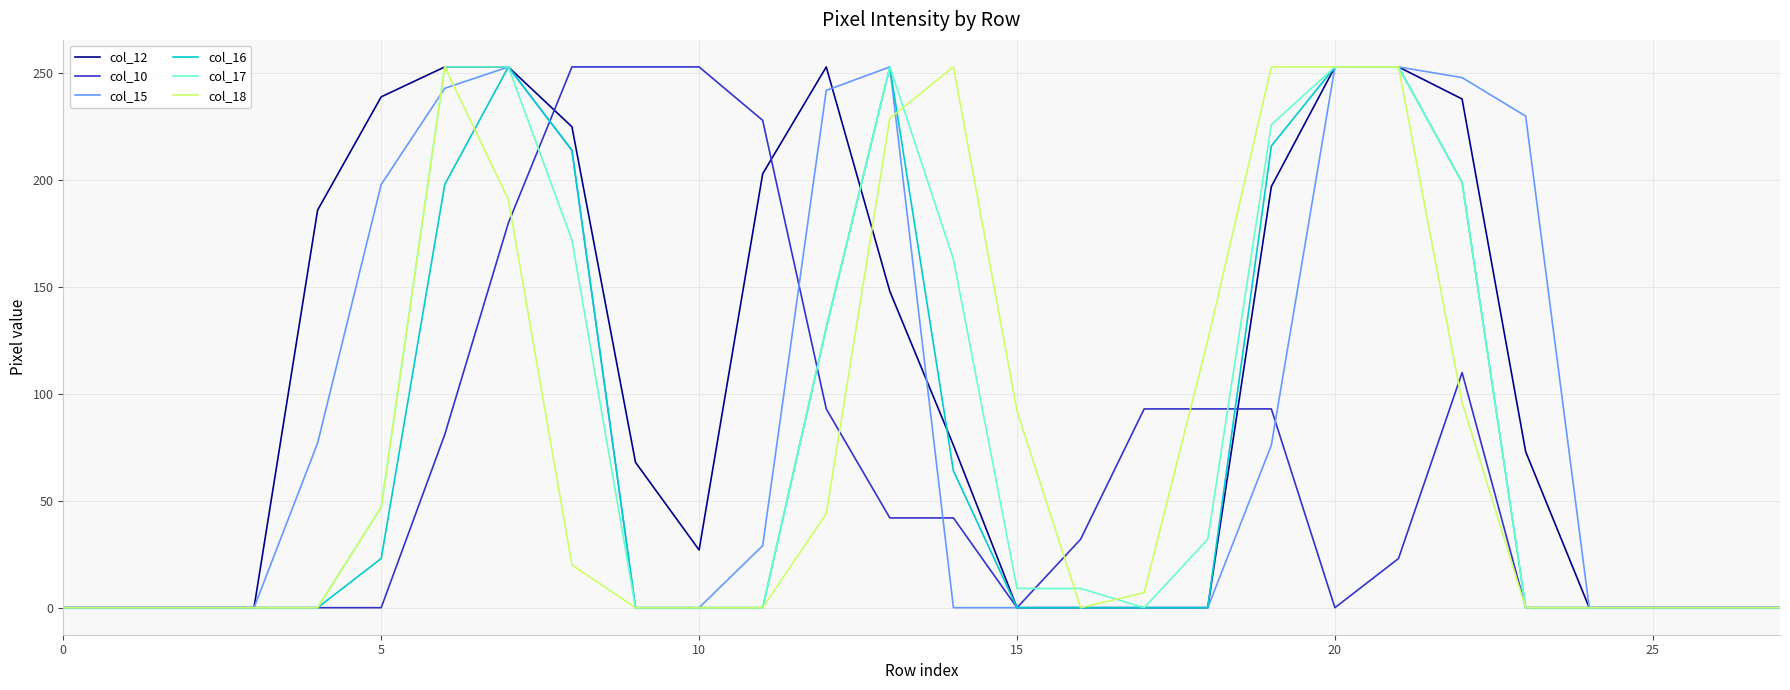

Count the number of data series in this chart.

6